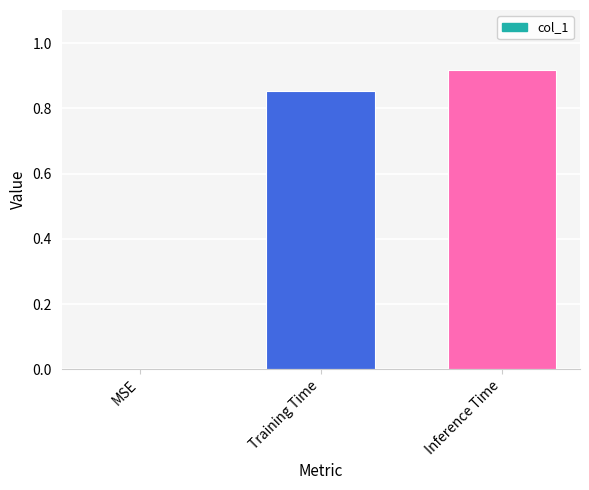

The value at Inference Time is 0.6. True or false?

False